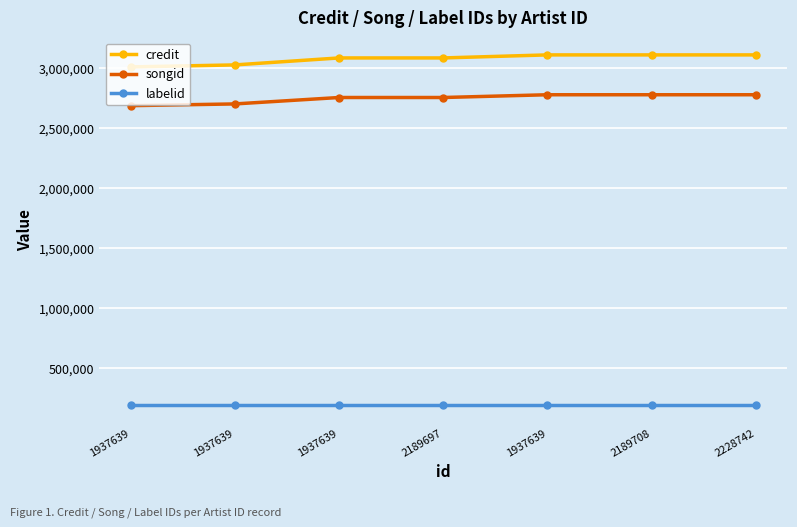

How many data points does each series have?

7